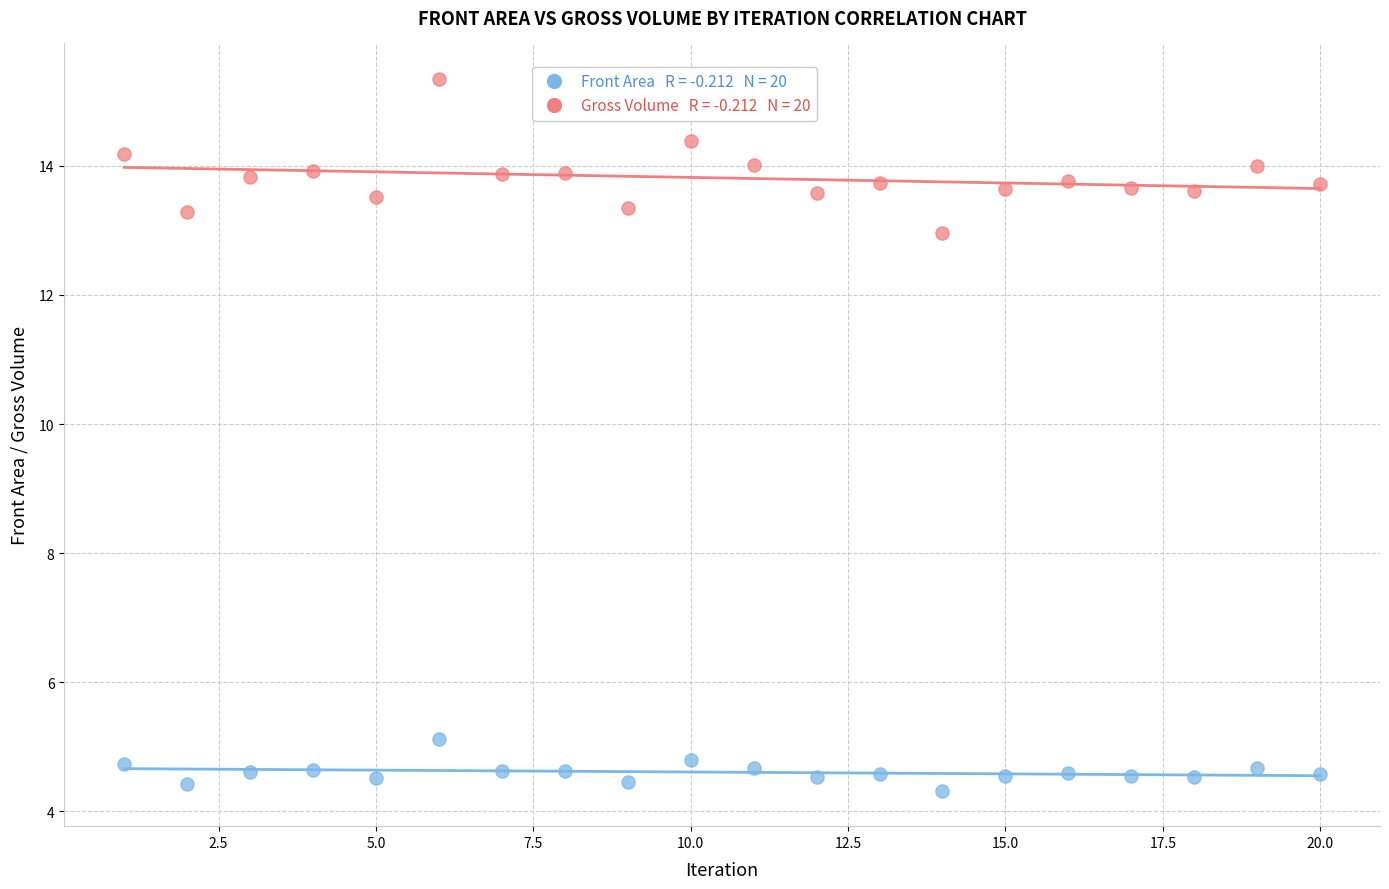

Across all data points, what is the range of X values (max minus min)?

19.0